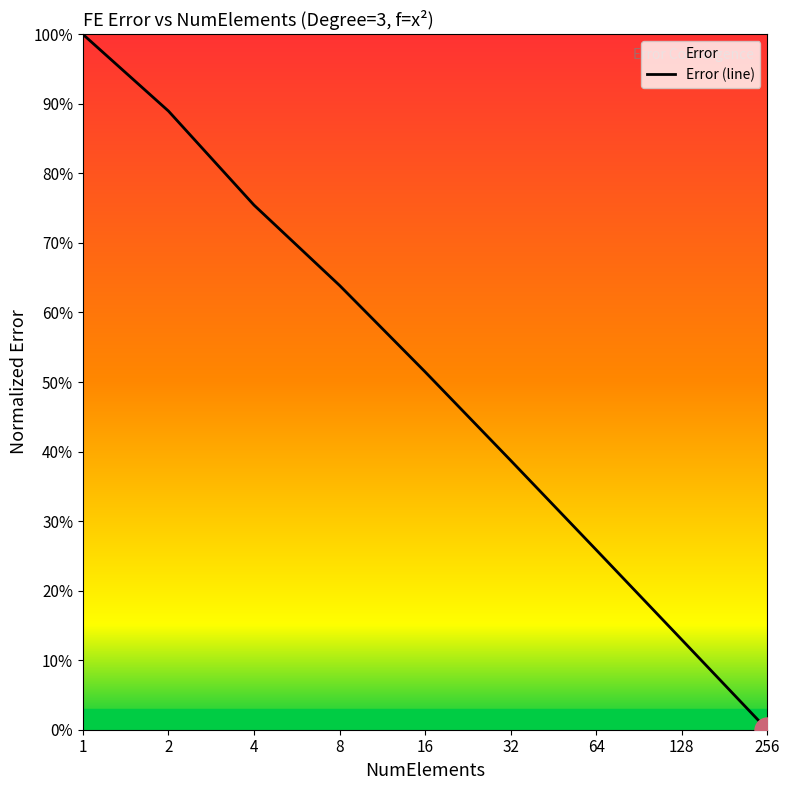

What is the value of the 6th point from the left?

0.4